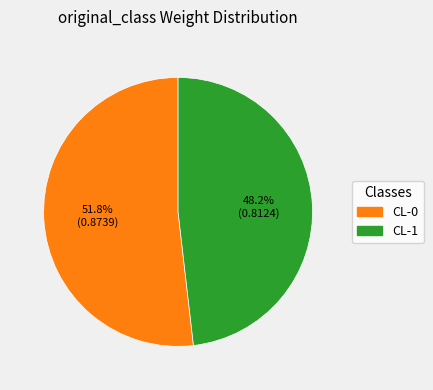

How many segments does this pie chart have?

2